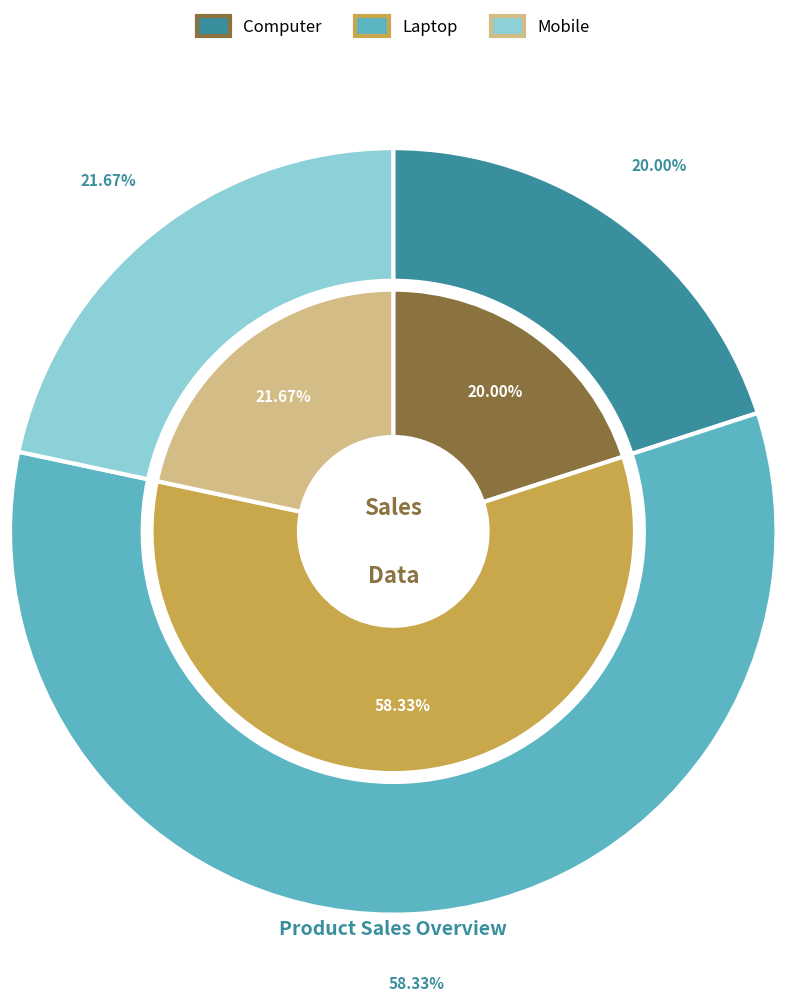

To the nearest percent, what is the difference between the largest and smallest slice percentages?

38%